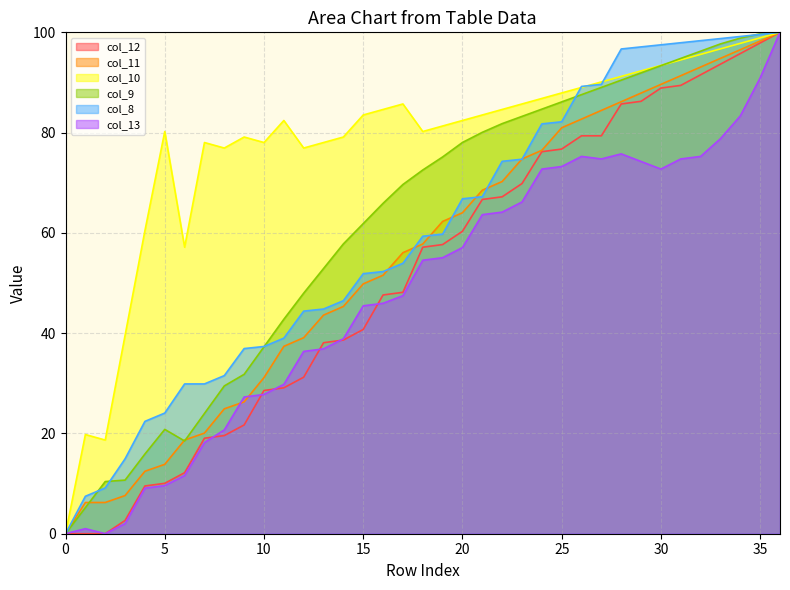

True or false: col_12 and col_9 cross at least once.

False